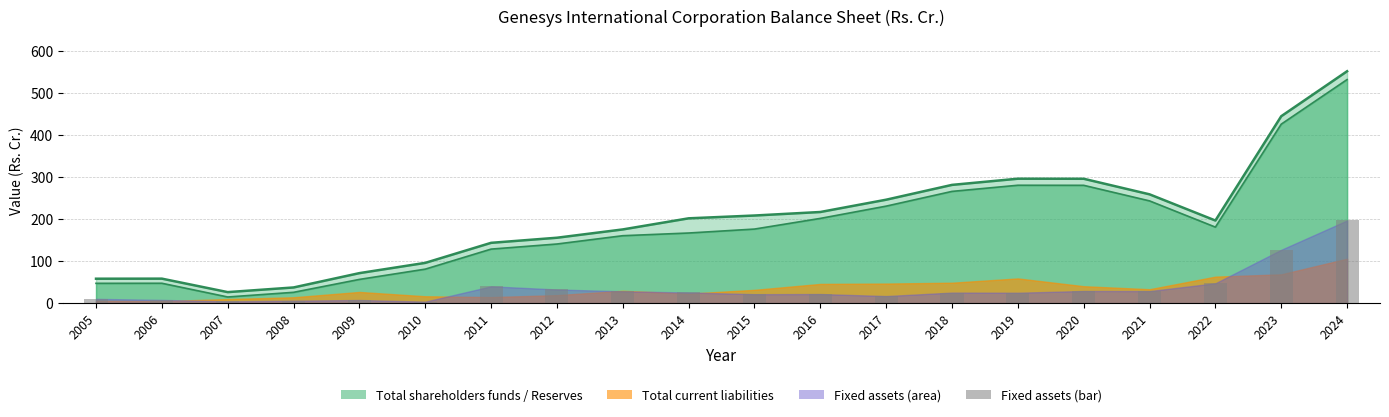

What is the value of the 16th bar from the left?

28.8